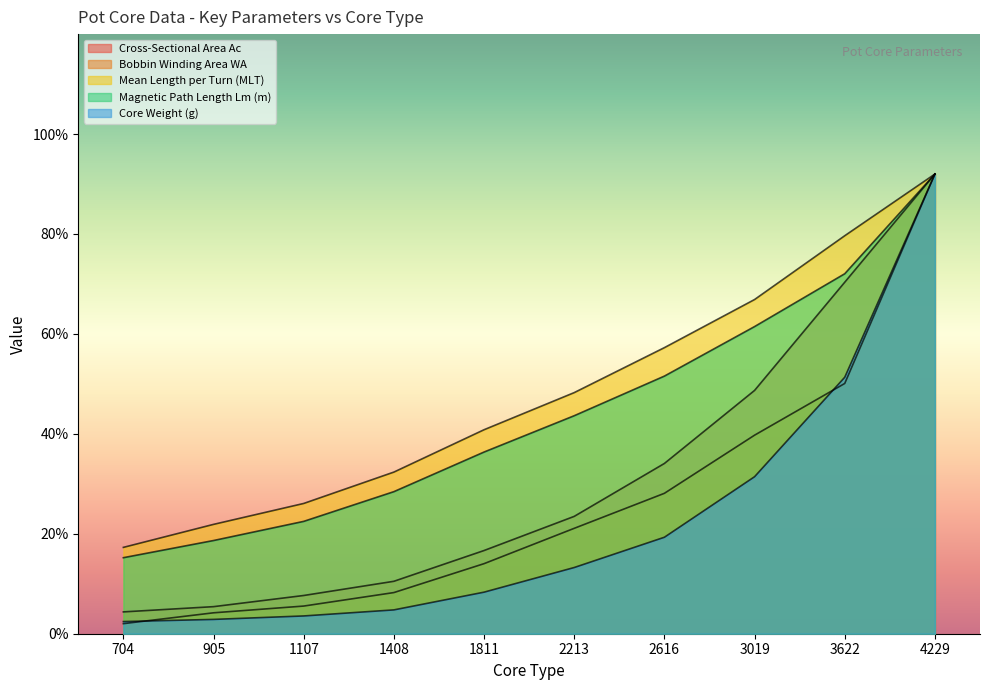

List the series in order of their peak value, lowest first.

Cross-Sectional Area Ac, Bobbin Winding Area WA, Mean Length per Turn (MLT), Magnetic Path Length Lm (m), Core Weight (g)